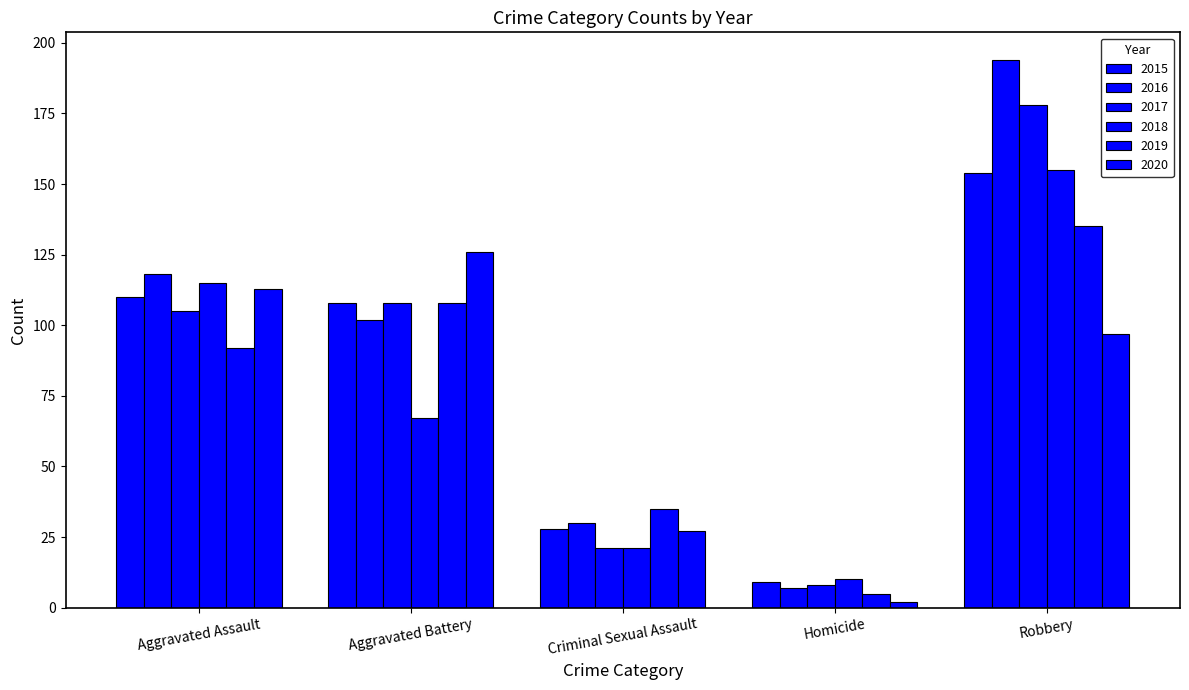

How many distinct data groups are displayed?

6